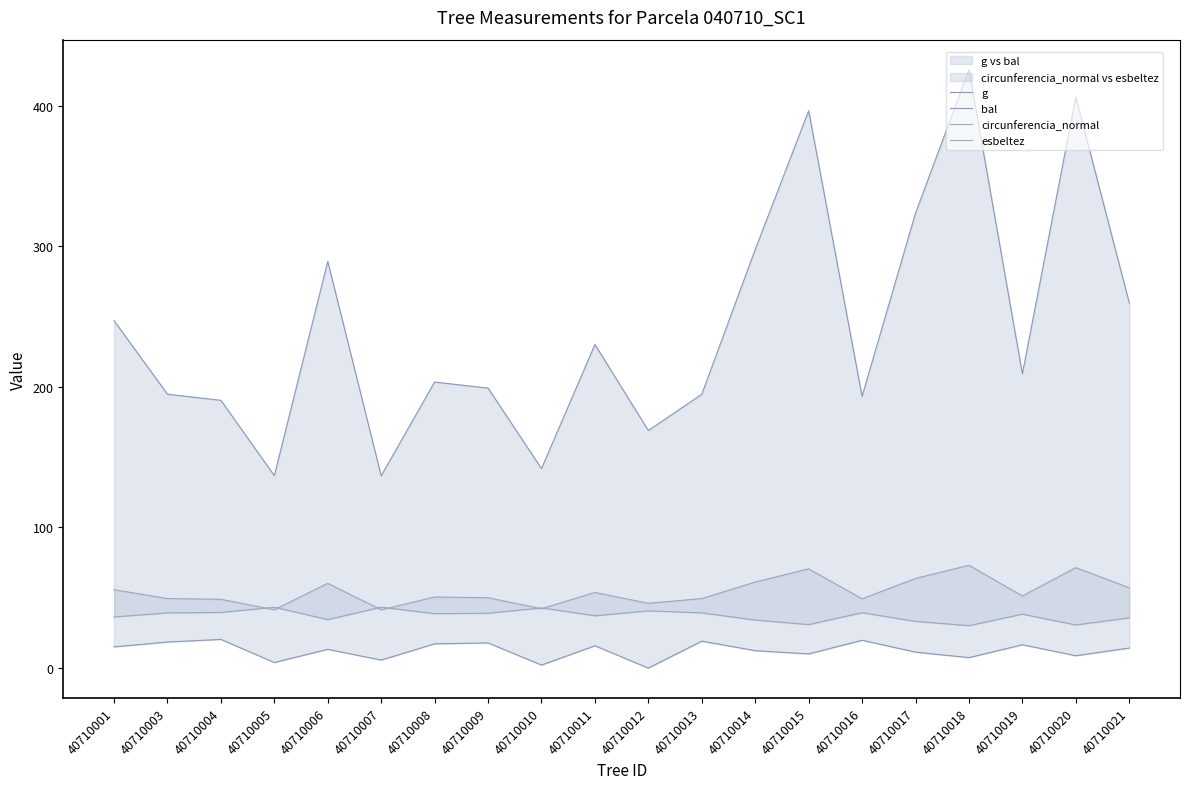

Which series has the largest range (max minus min)?

g